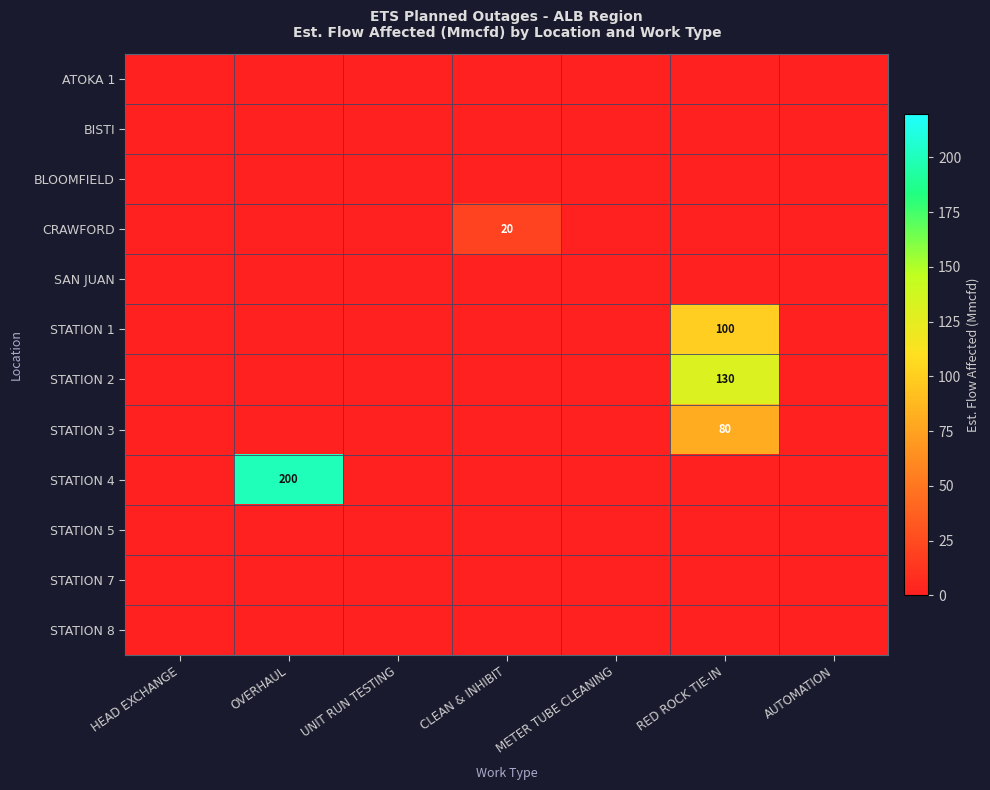

How many data points does each series have?

7